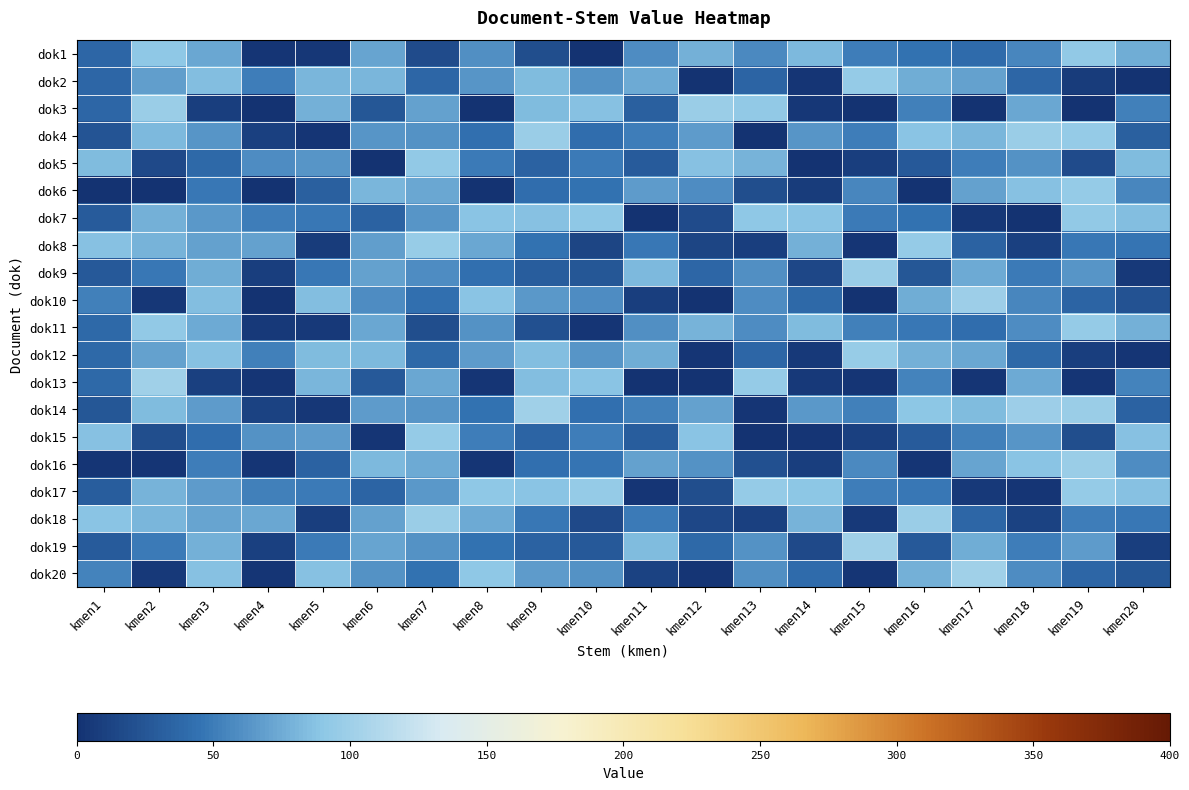

Which series changed the most between kmen4 and kmen5?

dok10